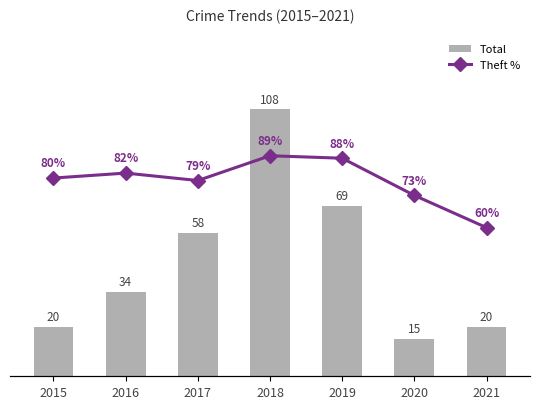

What is the minimum value shown in the chart?

15